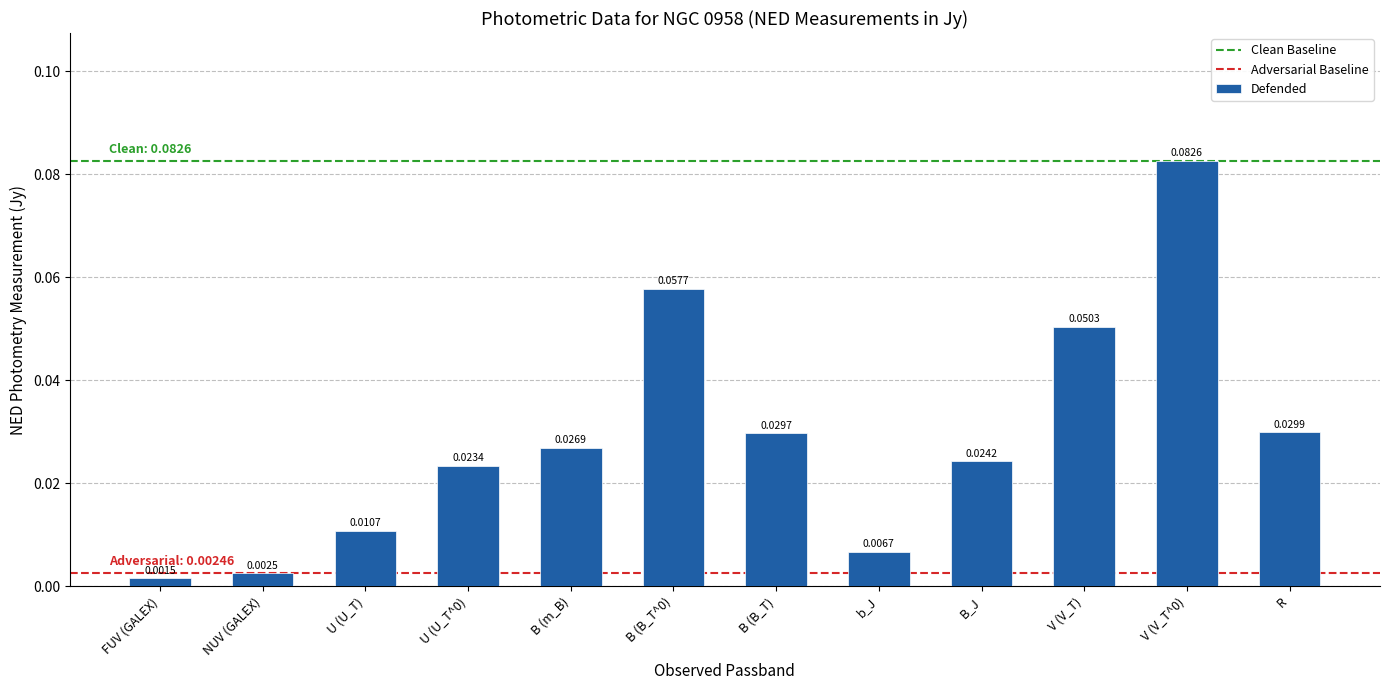

What position from the right is B_J?

4